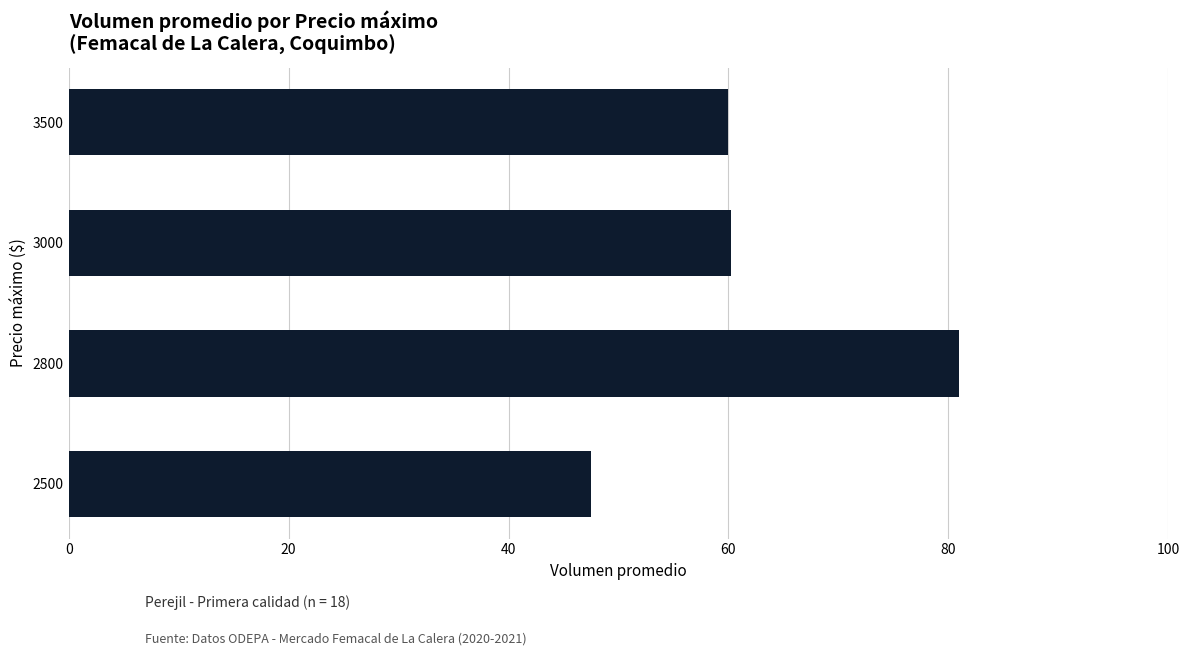

What value does the data have at 2800?

81.0